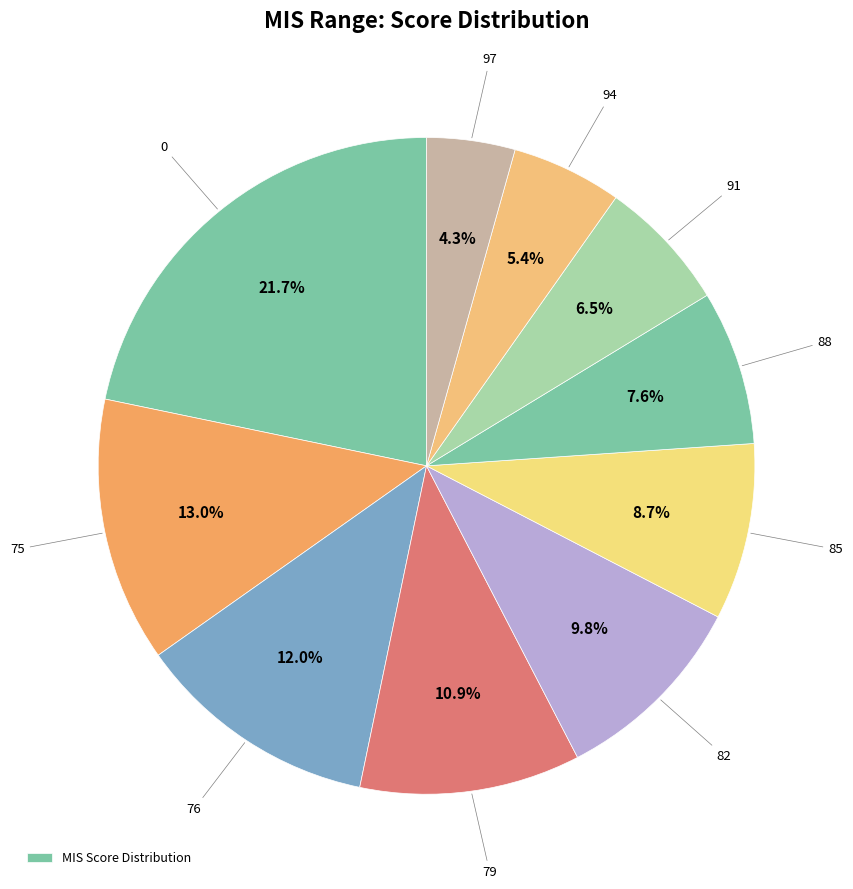

How many slices are in this pie chart?

10